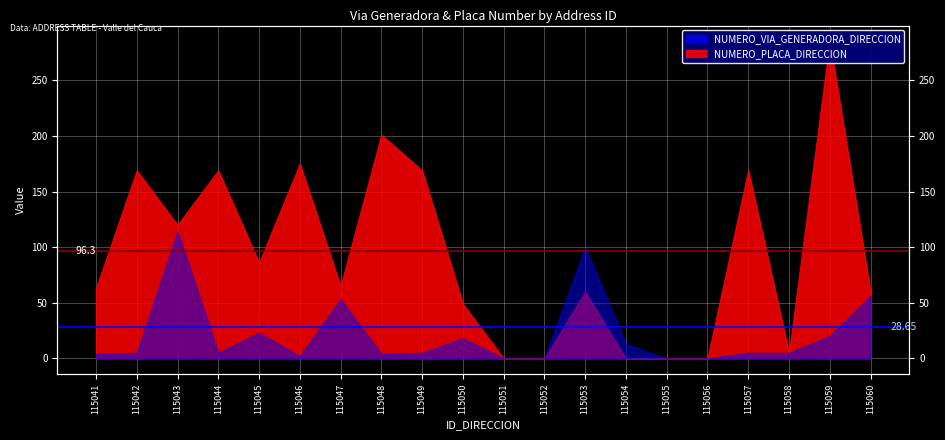

Is it true that Avg Placa (96.3) equals 137.5 at 115042?

False